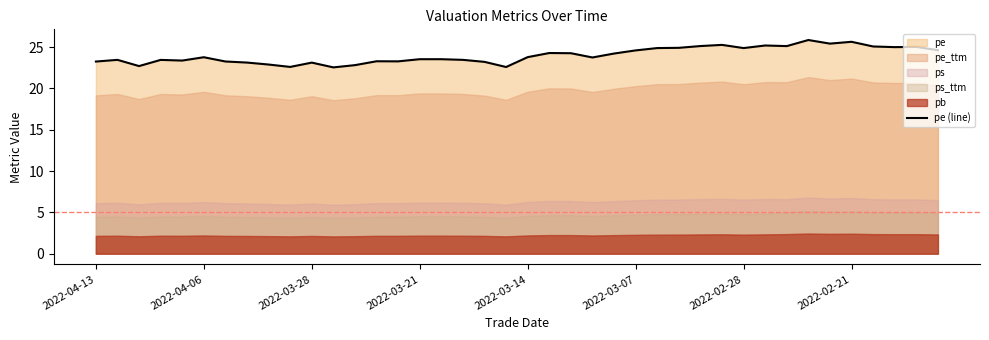

What is the greatest value displayed?

25.8